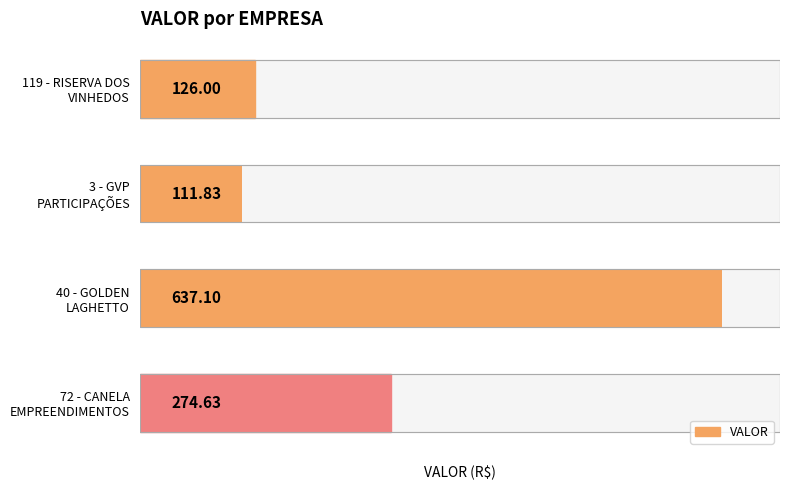

How many bars are there in total?

4